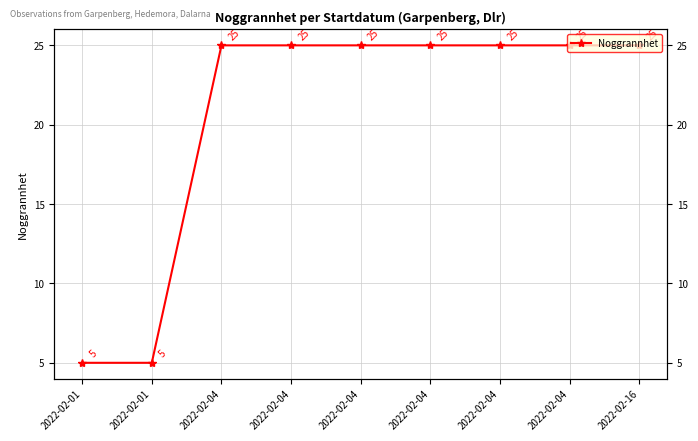

True or false: there are more than 1 points higher than both neighbors.

False